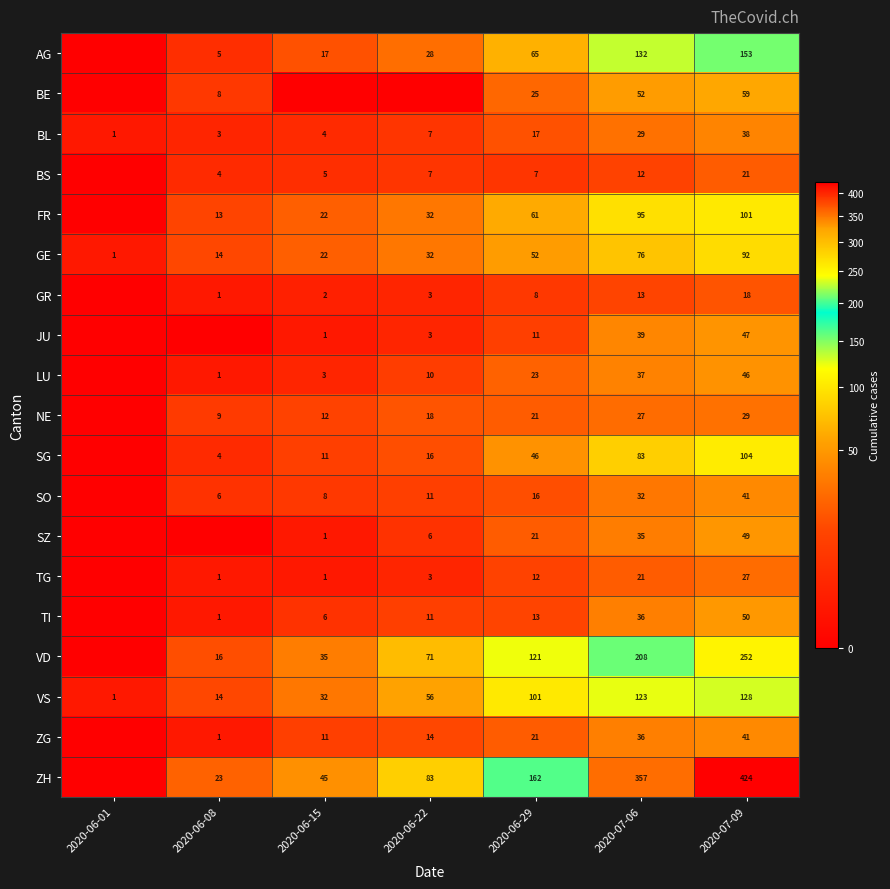

What is the sum of the BS values at 2020-06-08 and 2020-06-15?

9